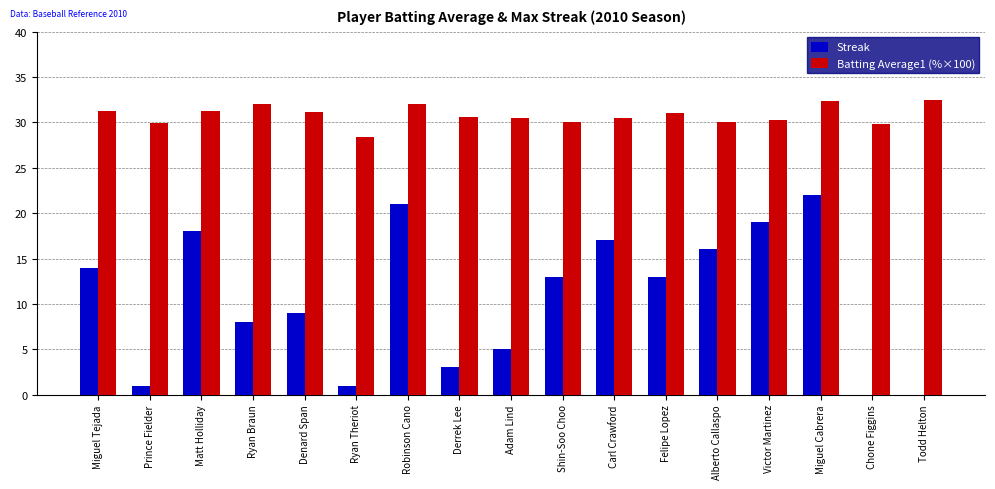

Count the number of categories in the chart.

17